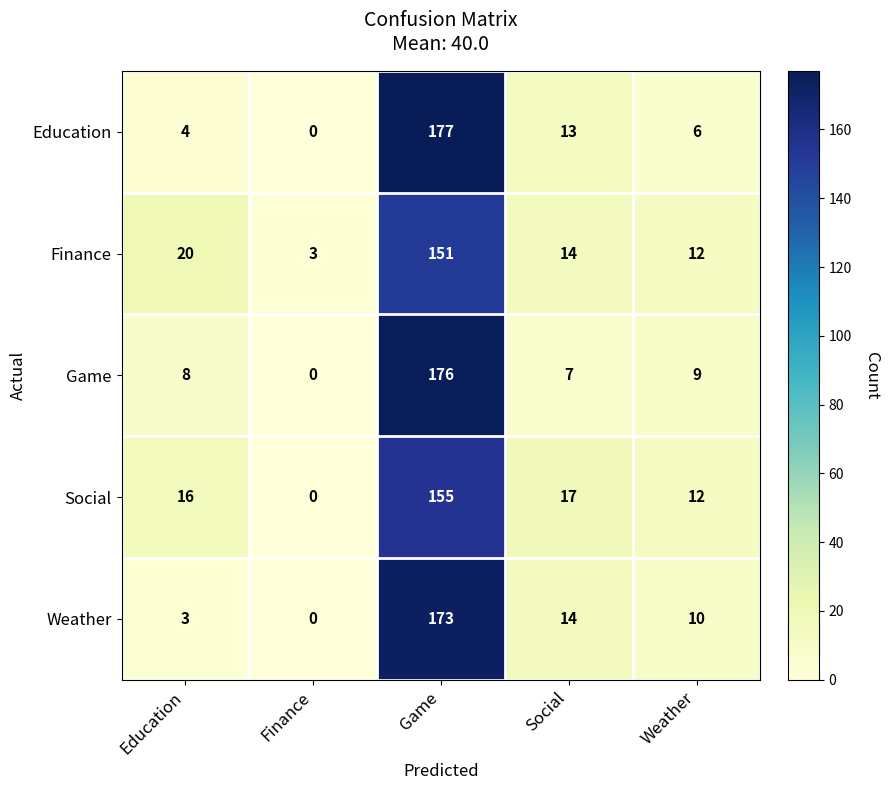

Reading left to right, list all the values displayed in this chart.

Education: 4	0	177	13	6
Finance: 20	3	151	14	12
Game: 8	0	176	7	9
Social: 16	0	155	17	12
Weather: 3	0	173	14	10